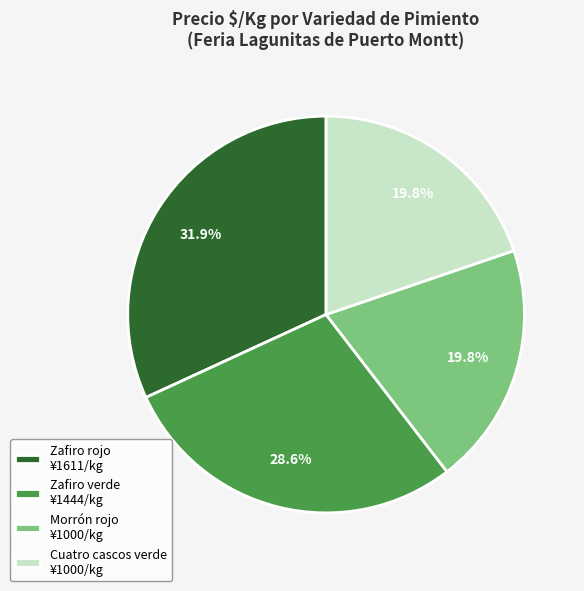

Does Morrón rojo ¥1000/kg account for over 50% of the chart?

No